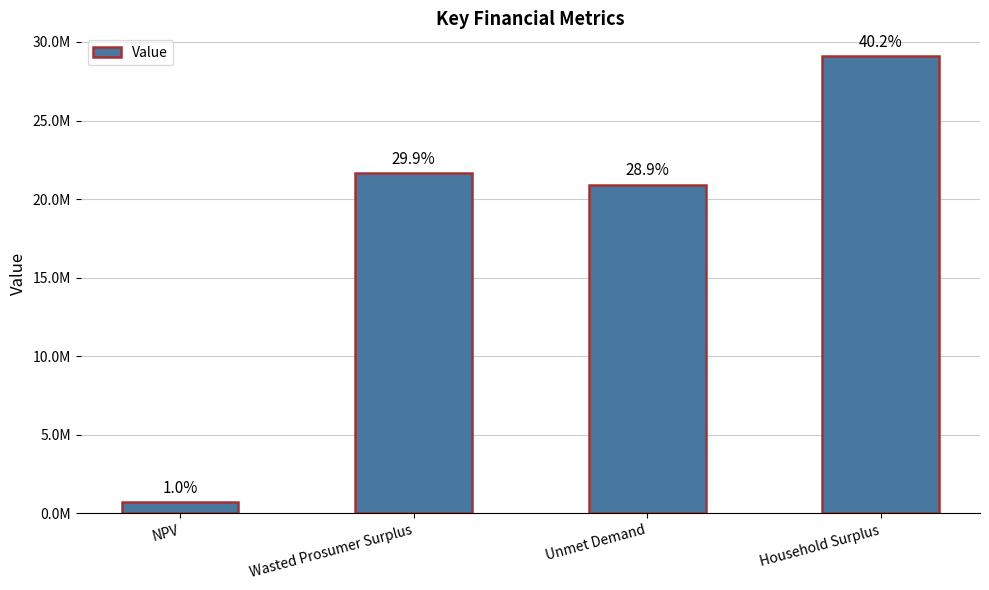

What is the sum of the values at Unmet Demand and Household Surplus?

50015728.0